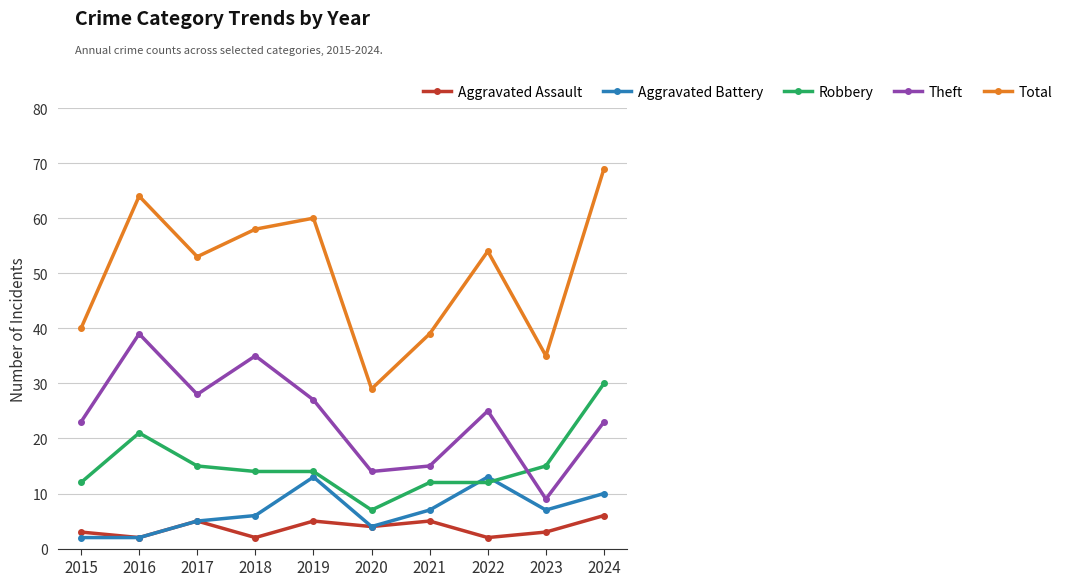

Where is Total nearest to the value 49?

2017